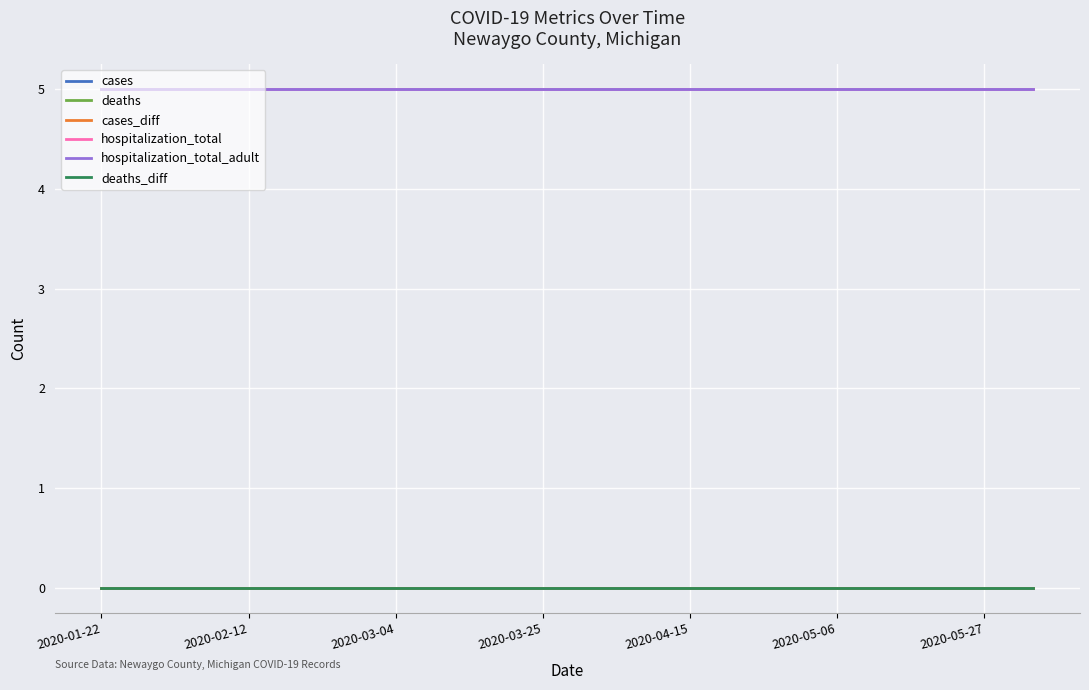

True or false: hospitalization_total and deaths intersect in this chart.

False